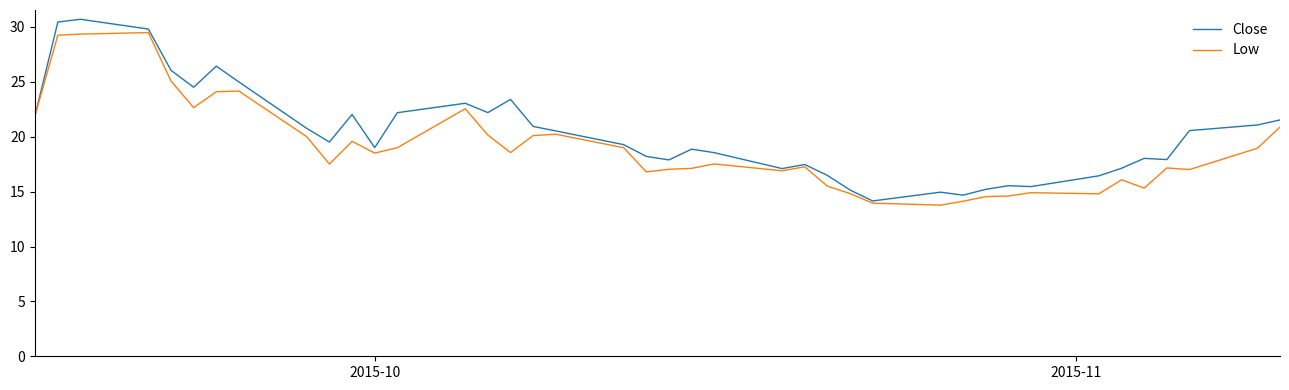

Which series has the largest total across all categories?

Close